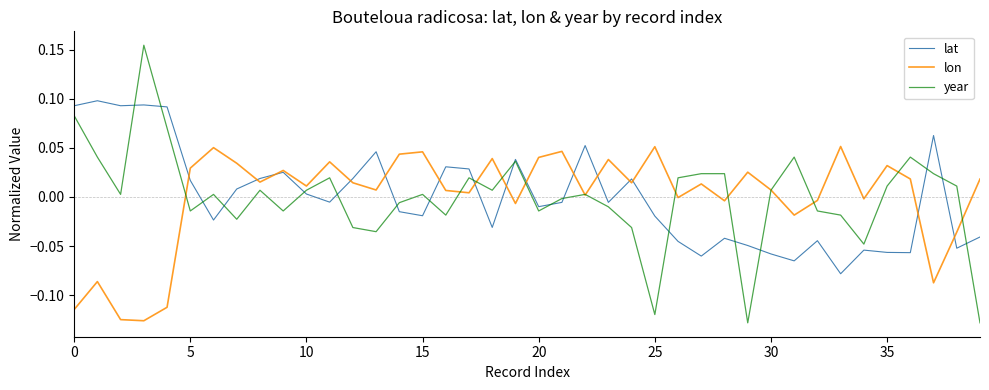

Which series has the largest range (max minus min)?

year